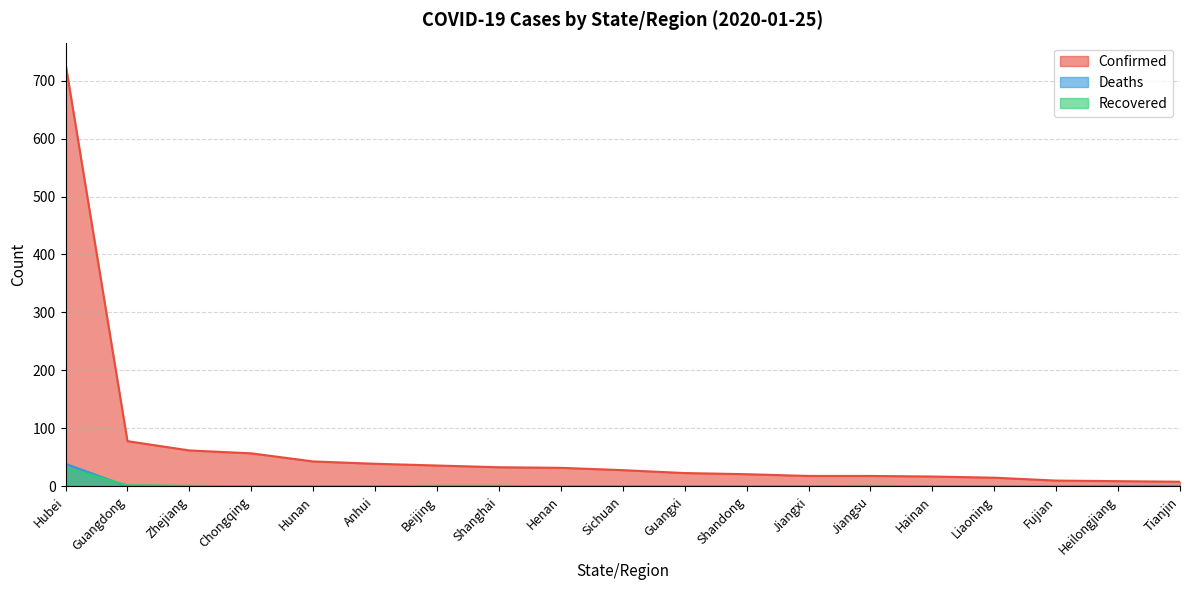

True or false: Recovered and Confirmed intersect in this chart.

False